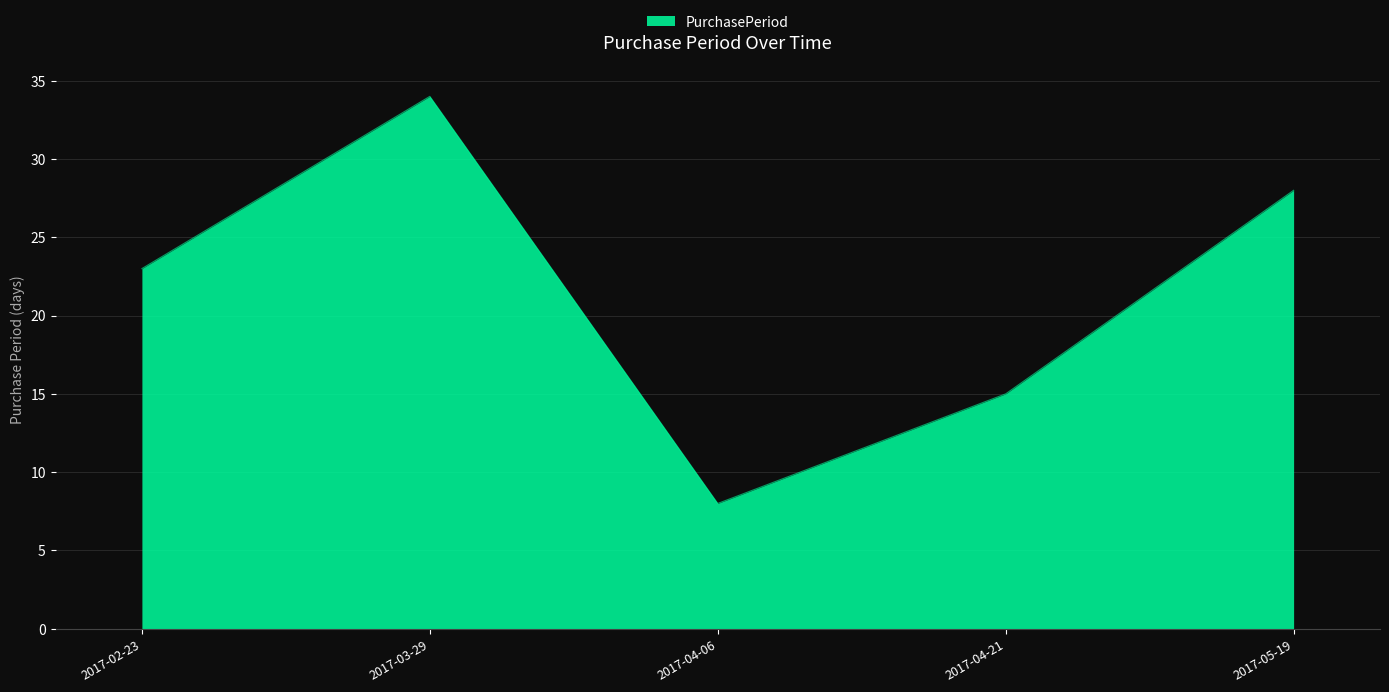

What is the difference between the maximum and second lowest values?

19